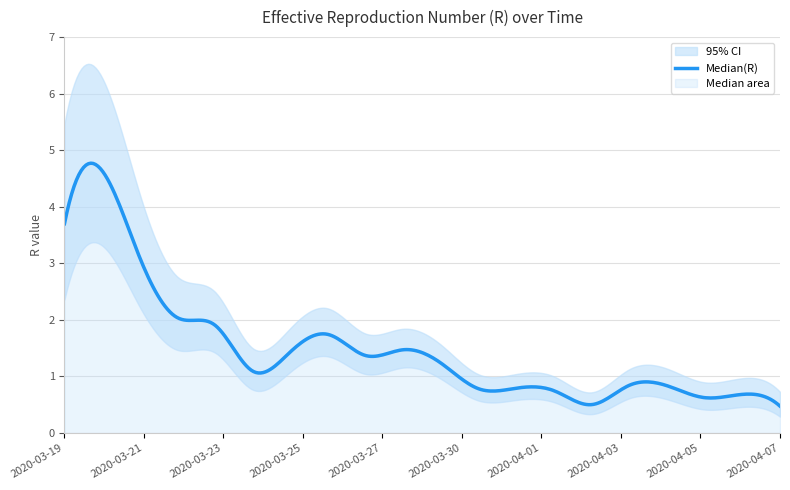

What is the label of the 18th point from the right?

2020-03-21